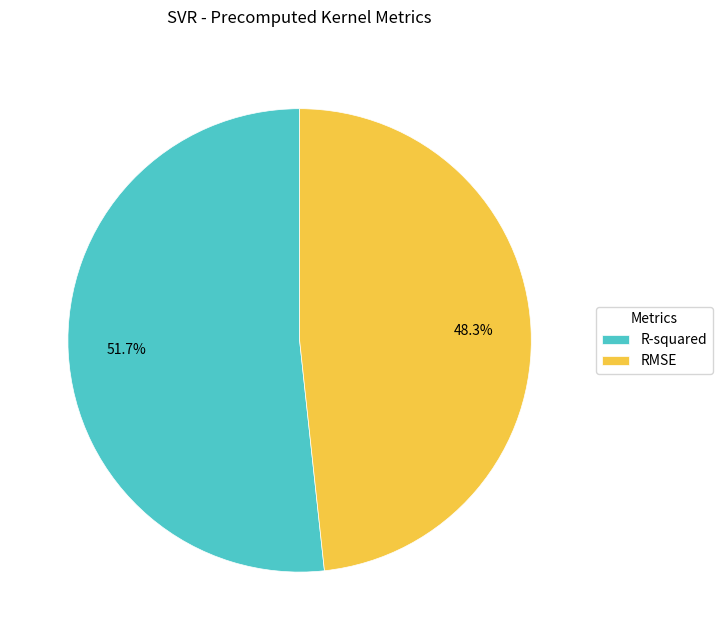

To the nearest percent, what is the average slice percentage?

50%